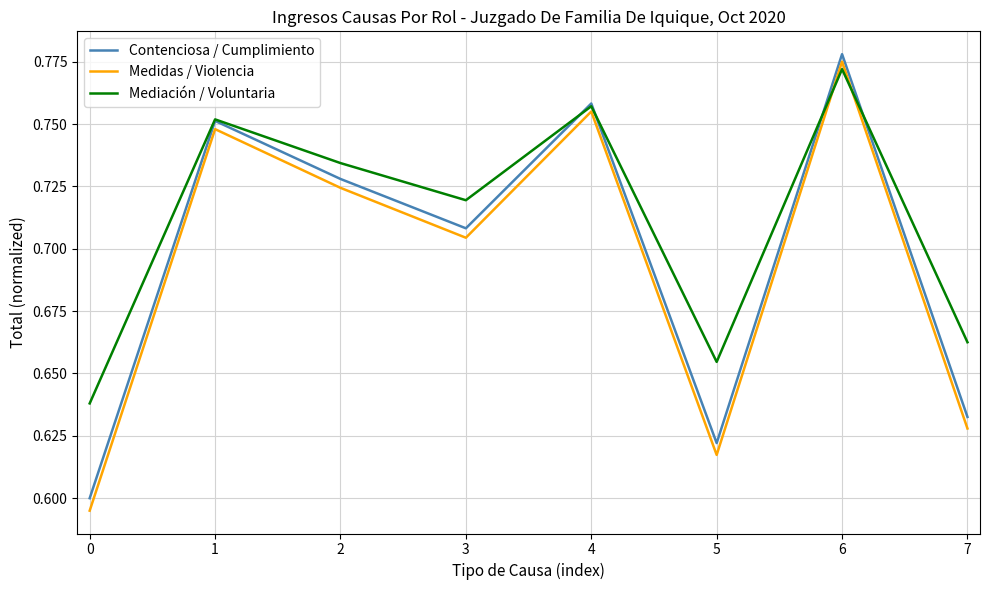

In Mediación / Voluntaria, how many points are higher than both neighbors (excluding endpoints)?

3